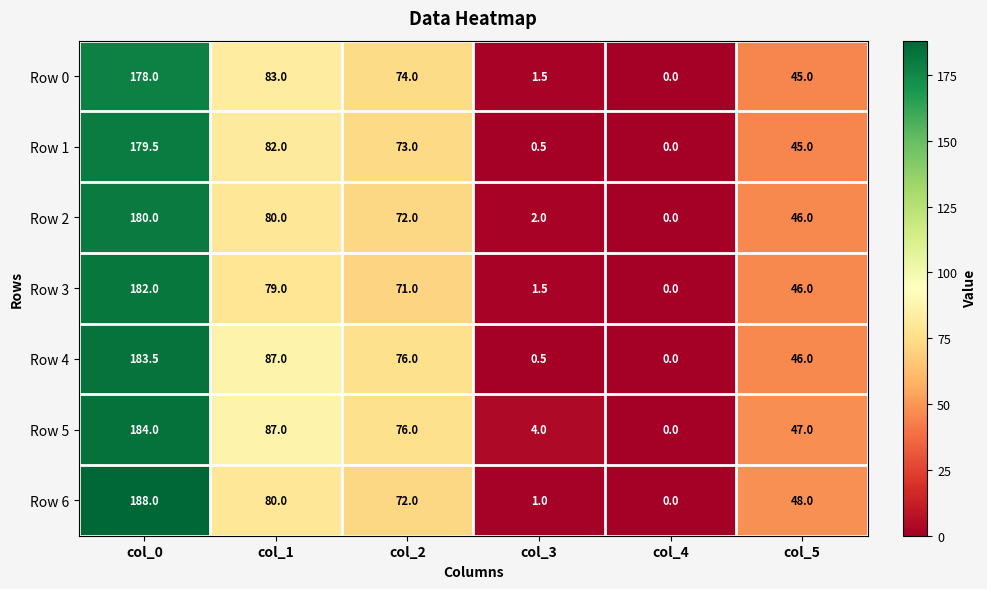

At which category does the chart reach its peak across all series?

col_0